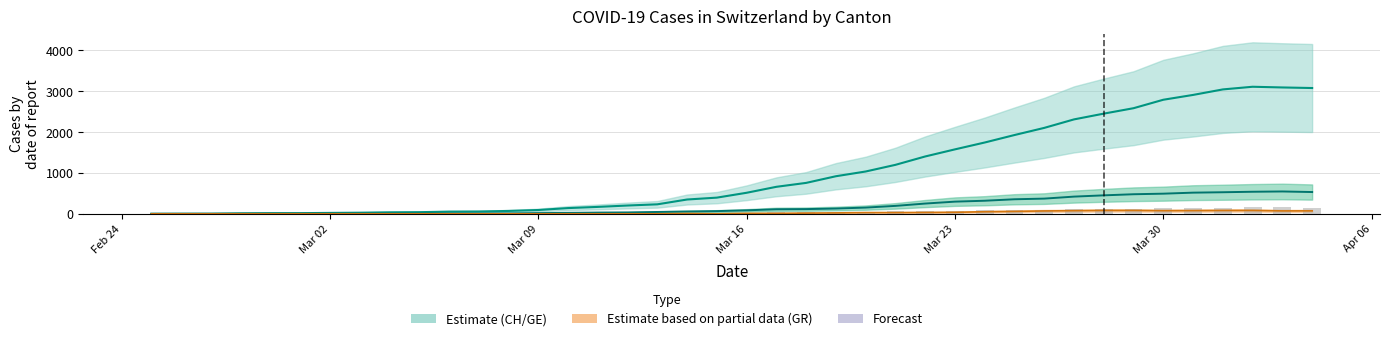

The value of GE at 32 is 226.8. True or false?

False